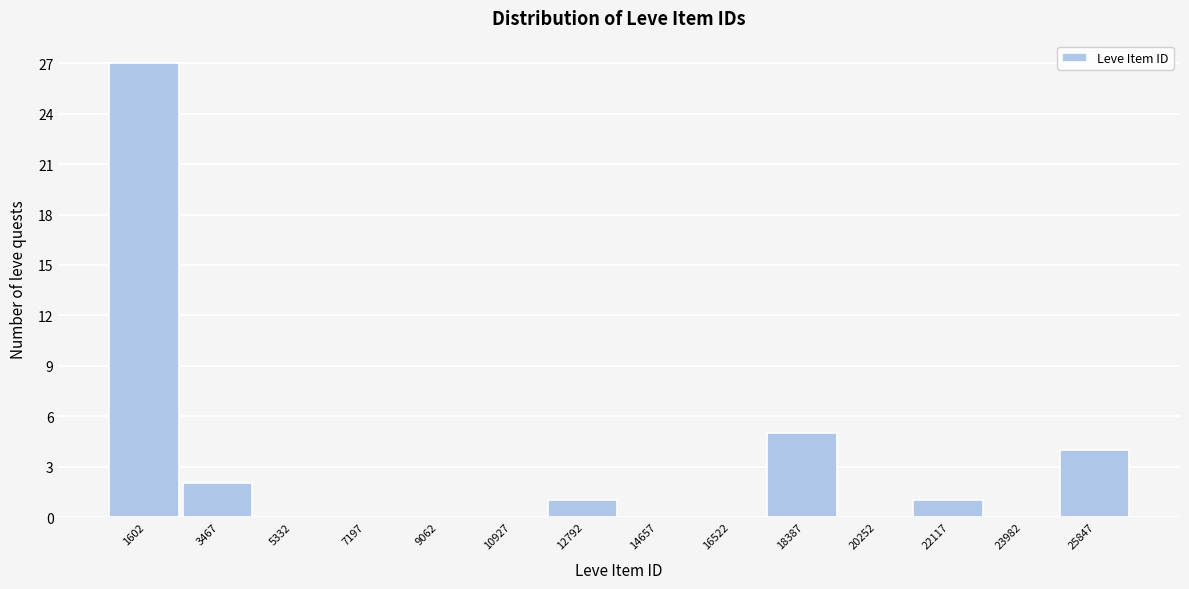

Reading right to left, transcribe all the data shown in this chart.

25847=4	23982=0	22117=1	20252=0	18387=5	16522=0	14657=0	12792=1	10927=0	9062=0	7197=0	5332=0	3467=2	1602=27